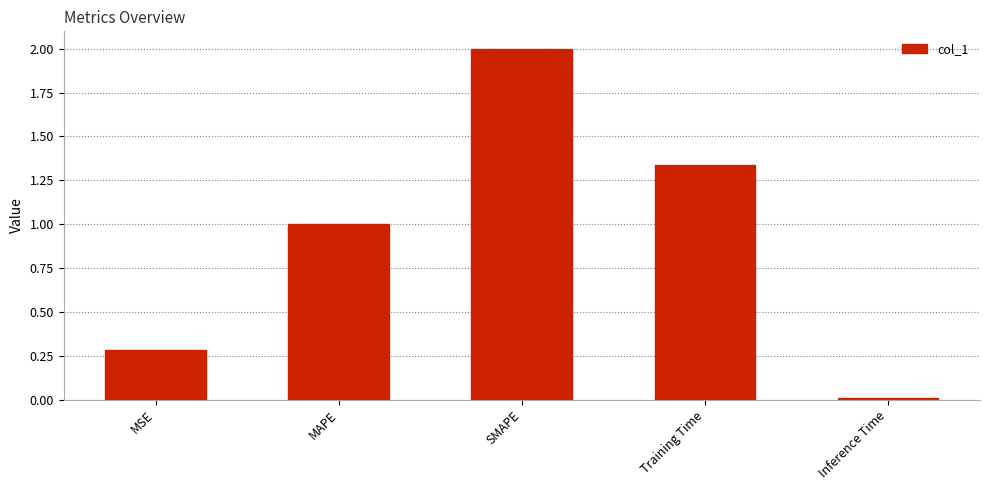

What is the average value?

0.9